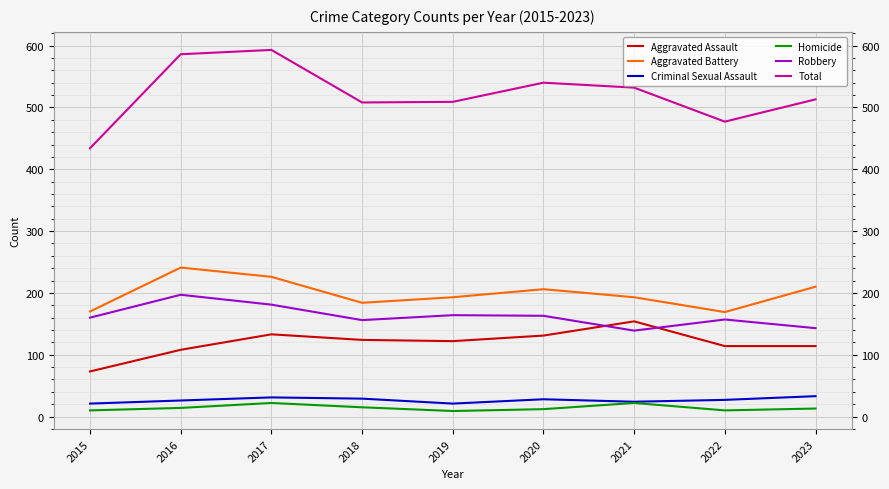

What value does the Homicide series have at 2016, to the nearest 5?

15